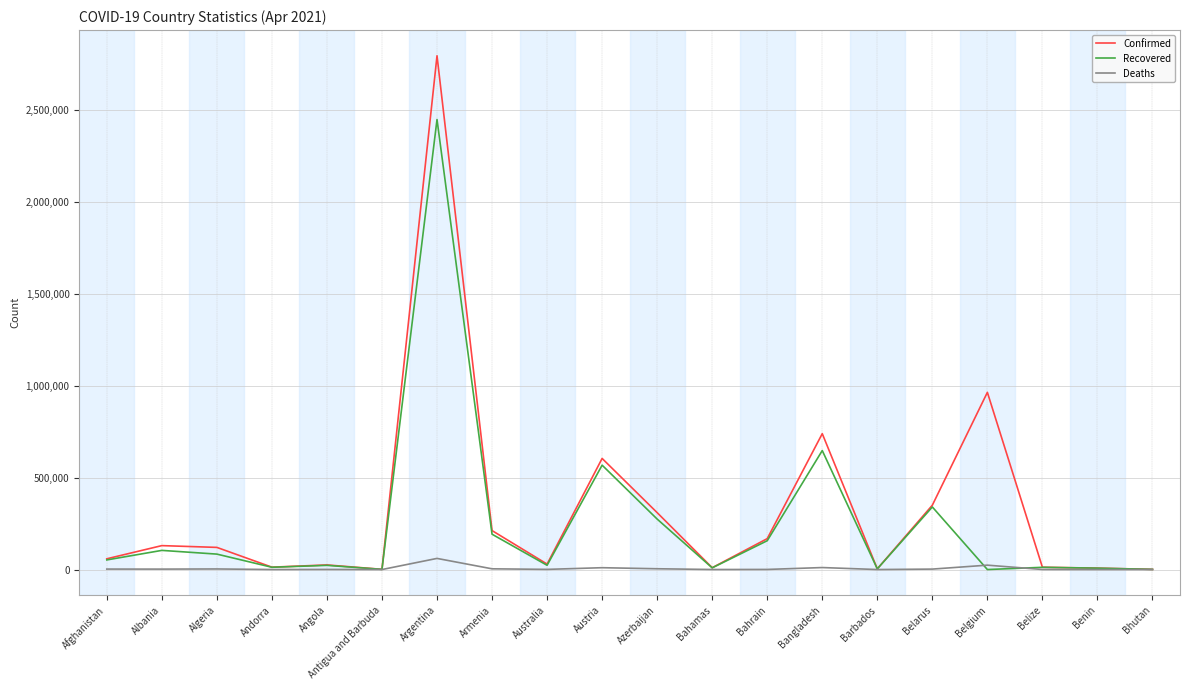

At which category is the sum across all series the highest?

Argentina